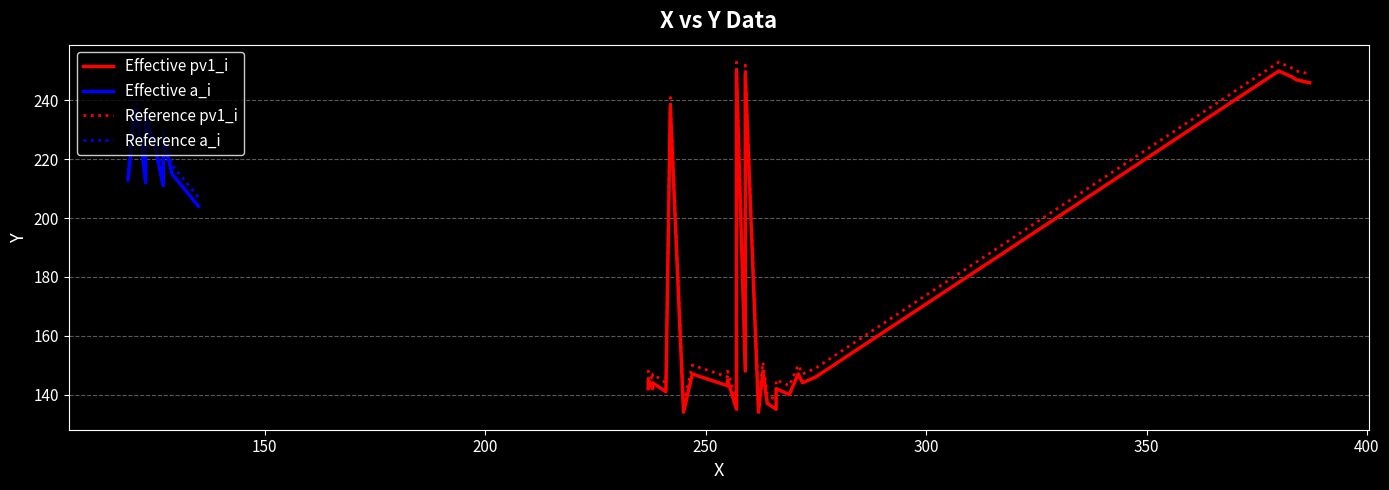

The value of Series B (dotted) at 19 is 148. True or false?

True